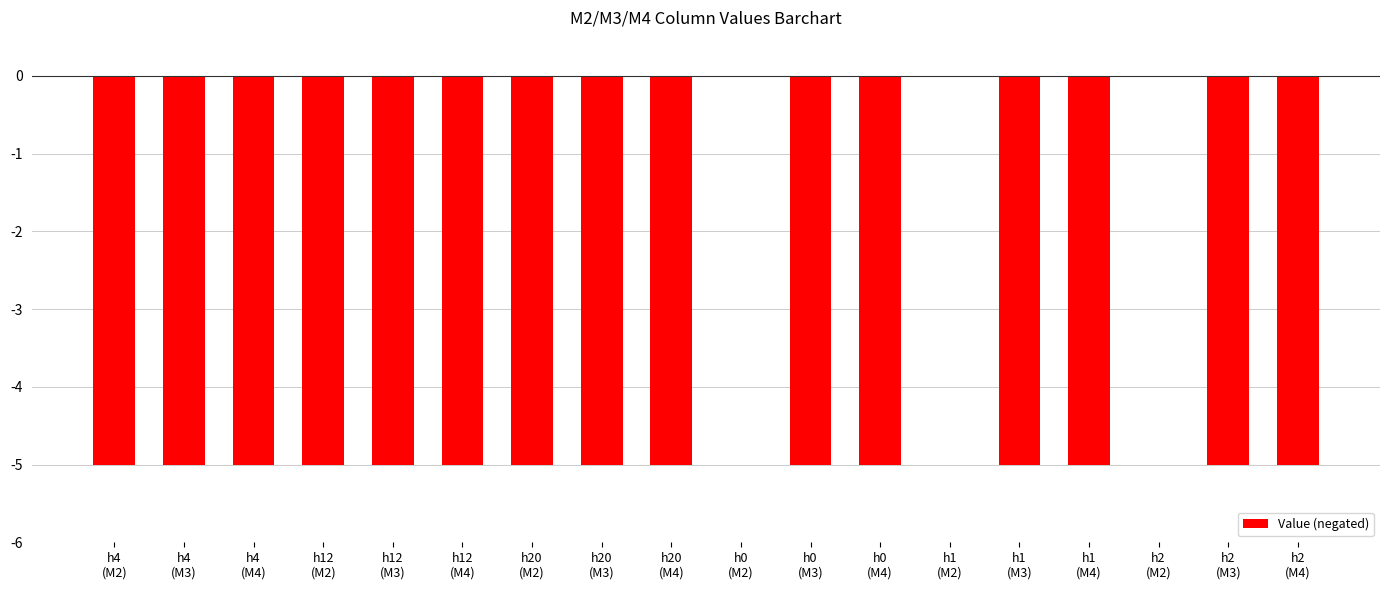

What is the sum of all values?

-75